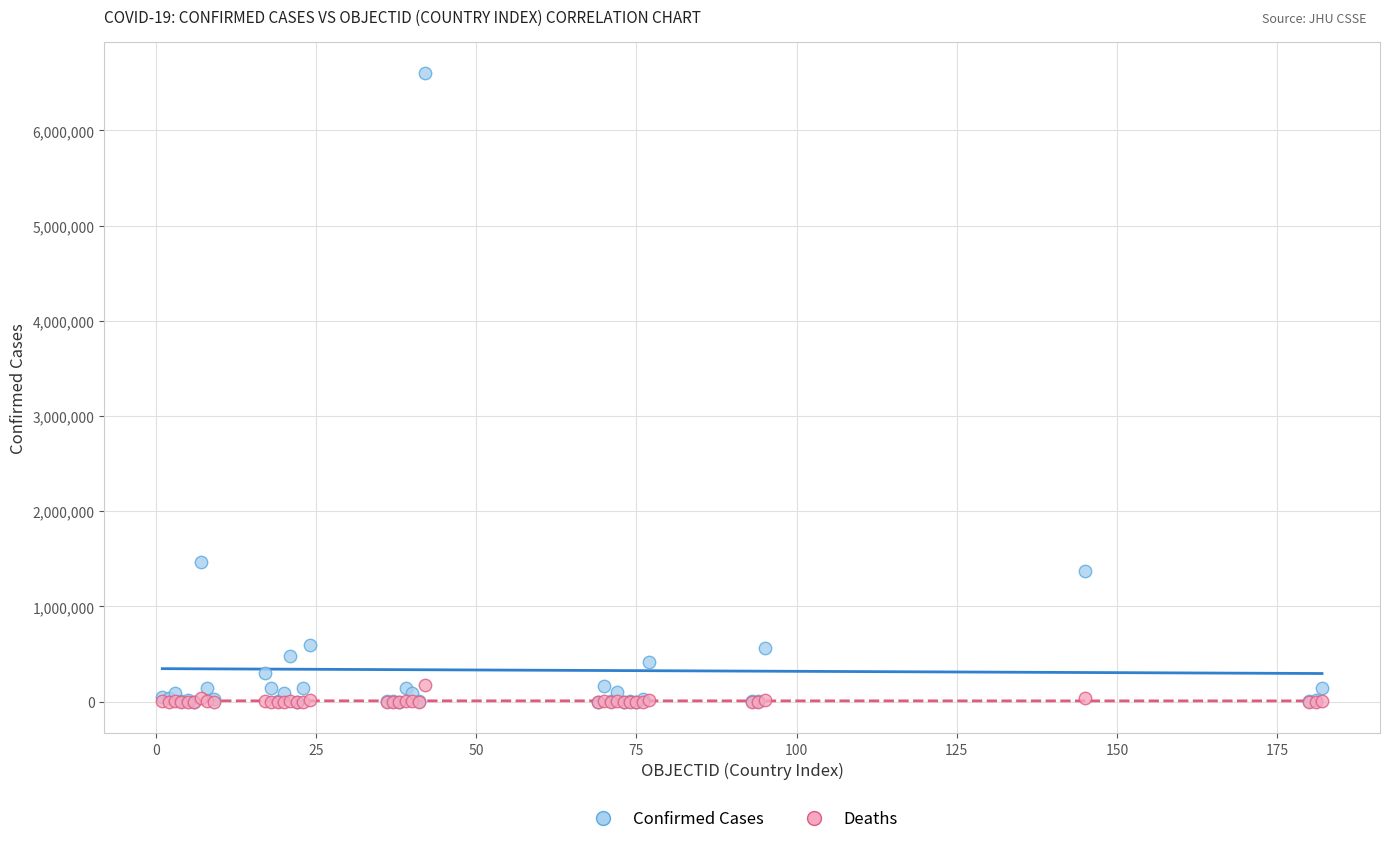

Across all series, what Y value is closest to 3301770?

1463110